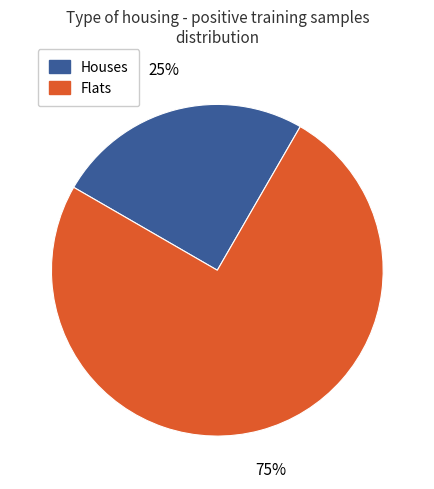

How many slices are in this pie chart?

2